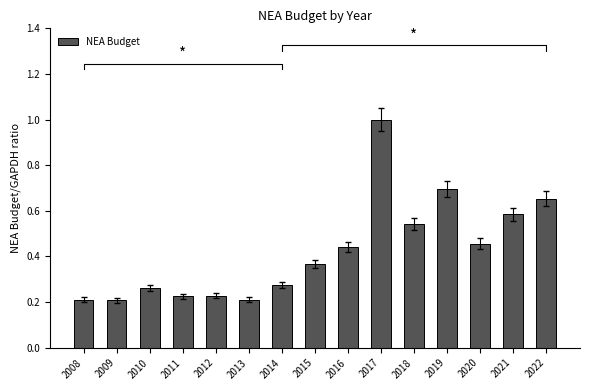

Is it true that the value at 2009 is 0.3?

False